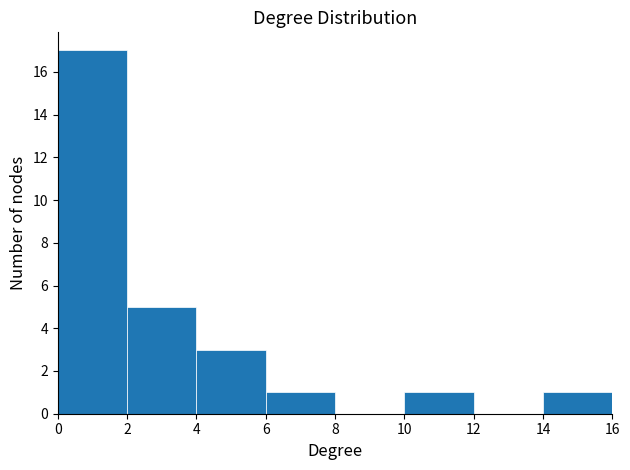

What is the height of the bar covering 10 to 12 on the x-axis? The values are not printed on the chart, so give them approximately, as read against the axis.

1